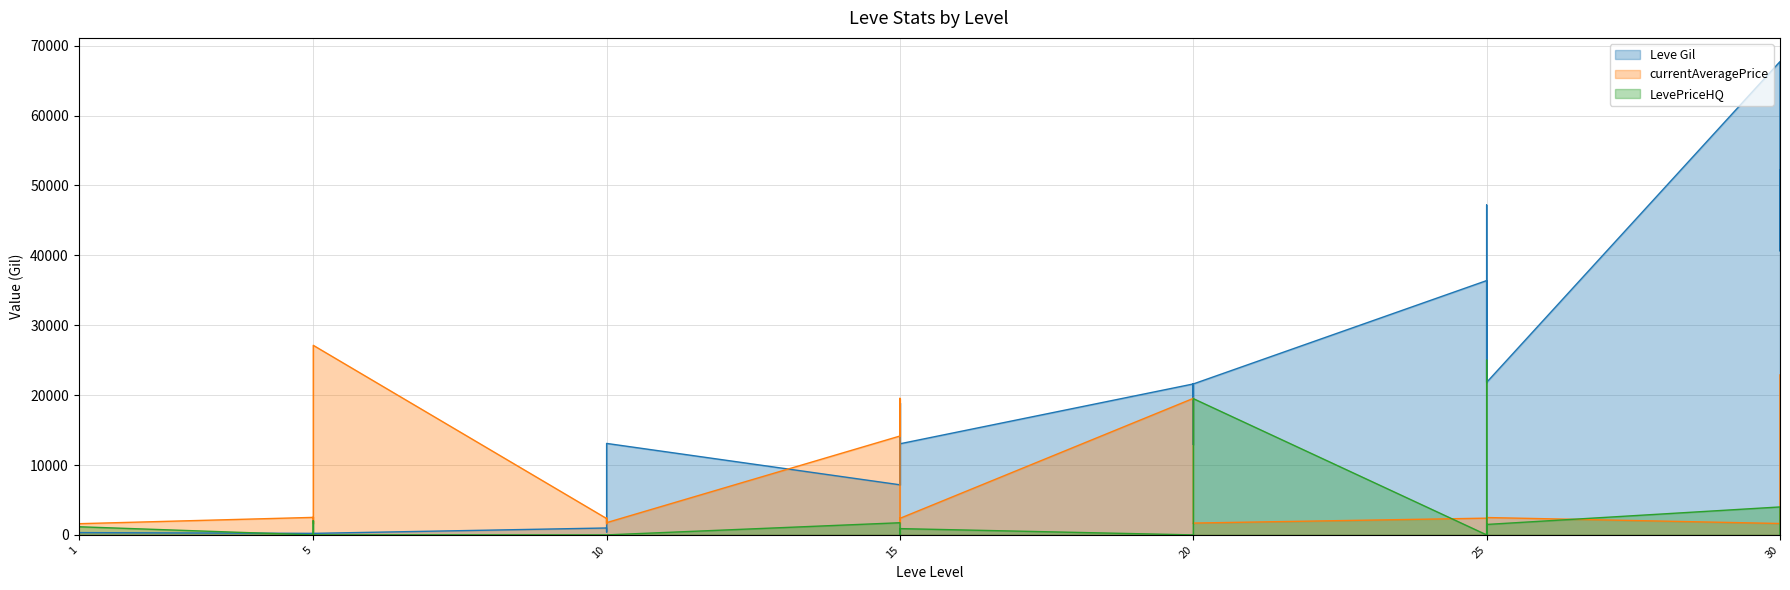

How many intersections are there between Leve Gil and currentAveragePrice?

5